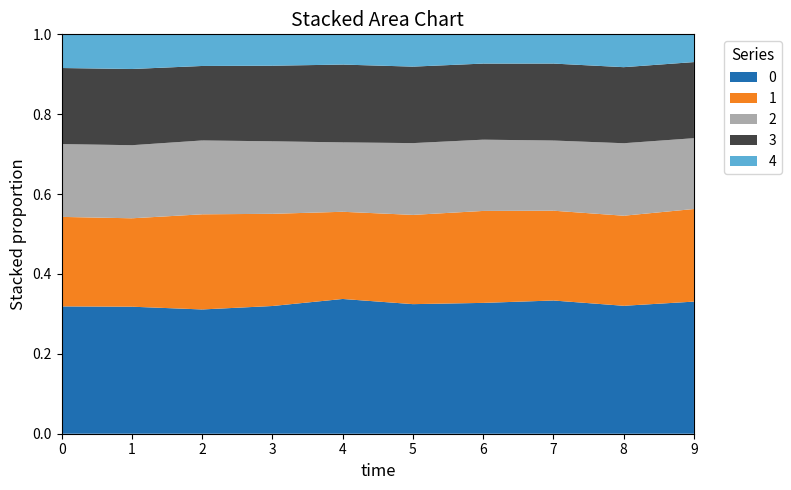

What is the total value across all series at 3?

1.0